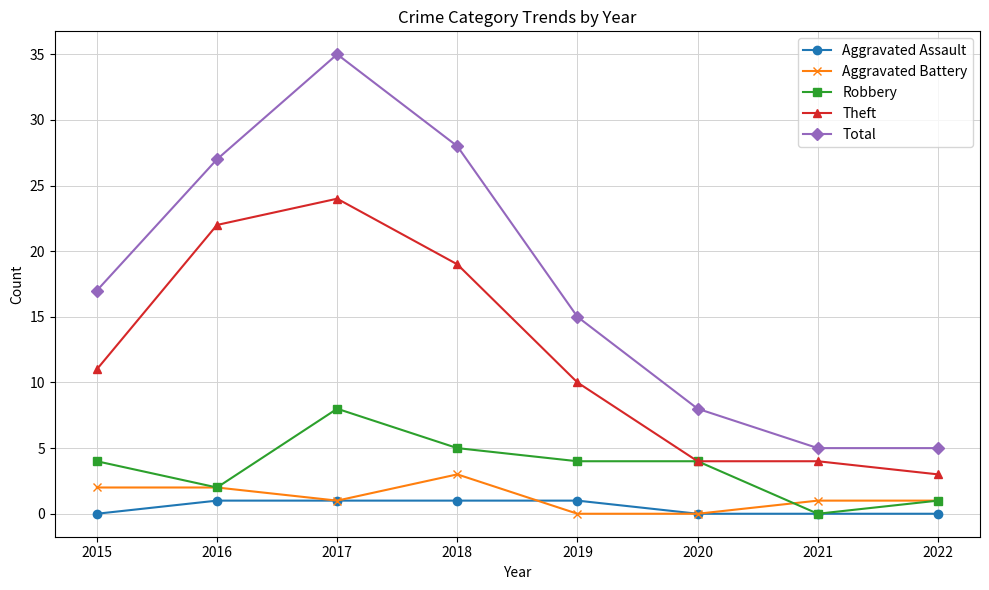

Is this an area chart (filled region under the line)?

No